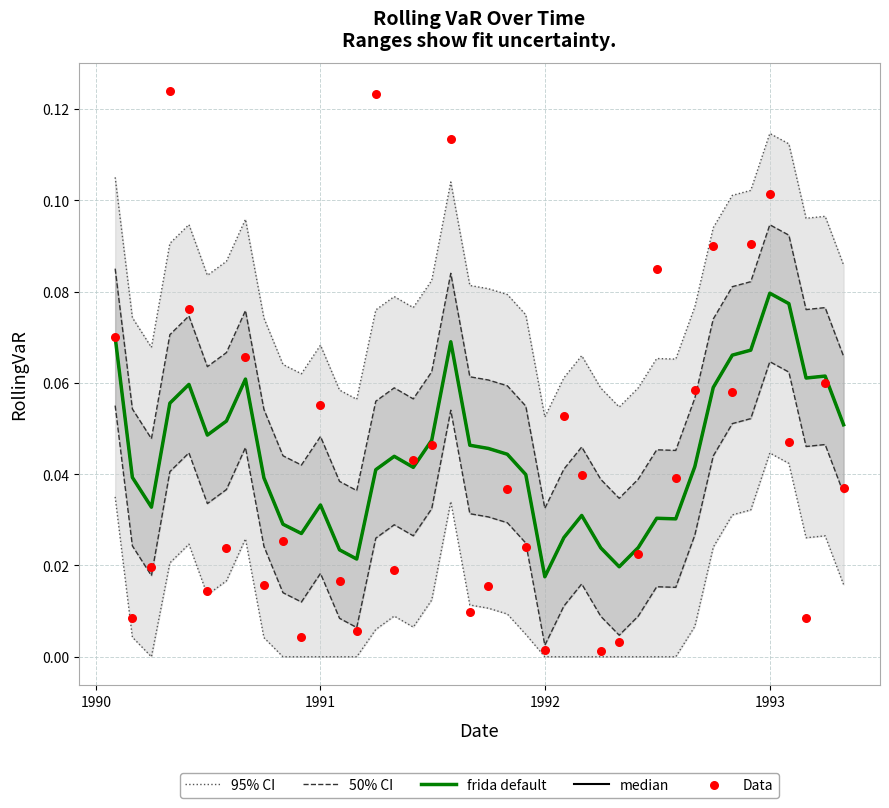

Is the value of 95% CI at 13 greater than the value of frida default at 9?

Yes